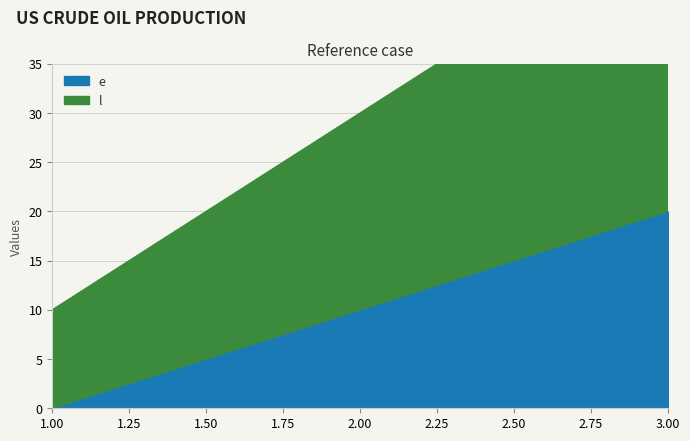

Which series changed the most between 1 and 3?

e